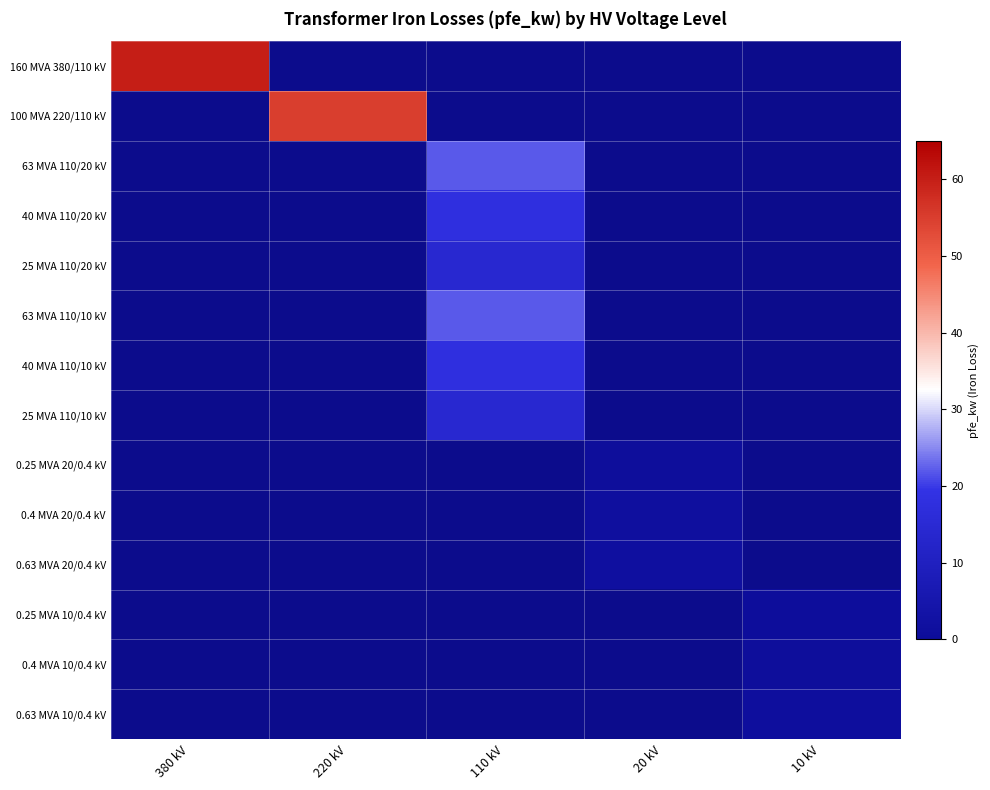

What is the maximum value for 160 MVA 380/110 kV?

60.0